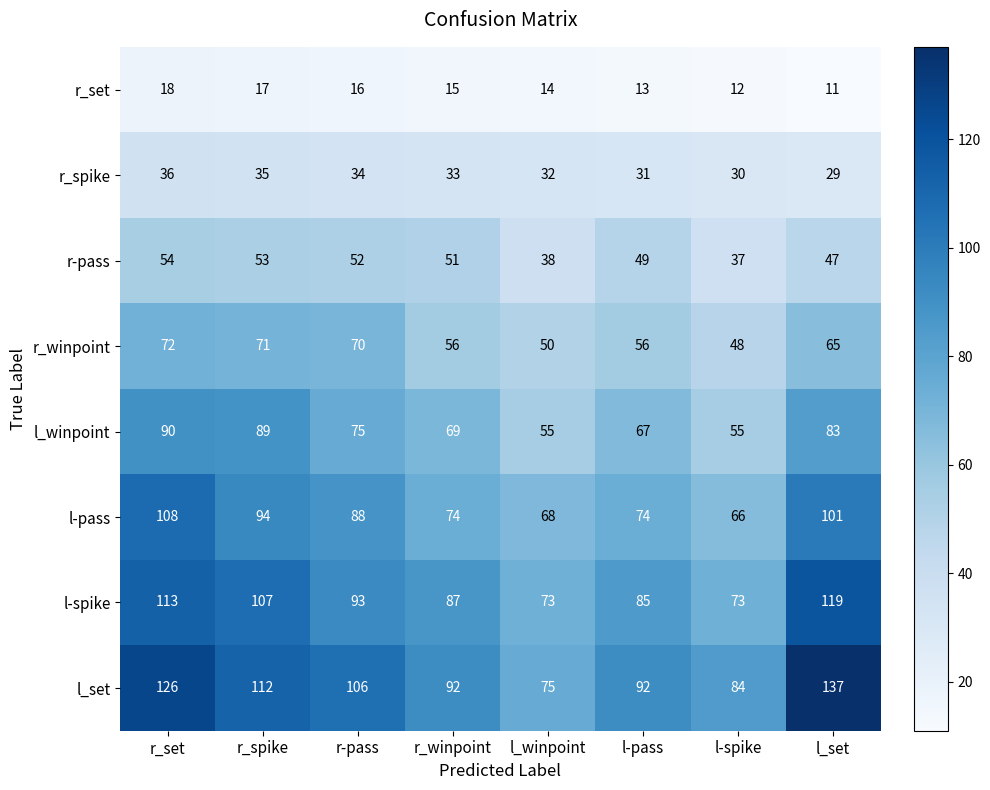

At which label is l-spike closest to 96?

r-pass